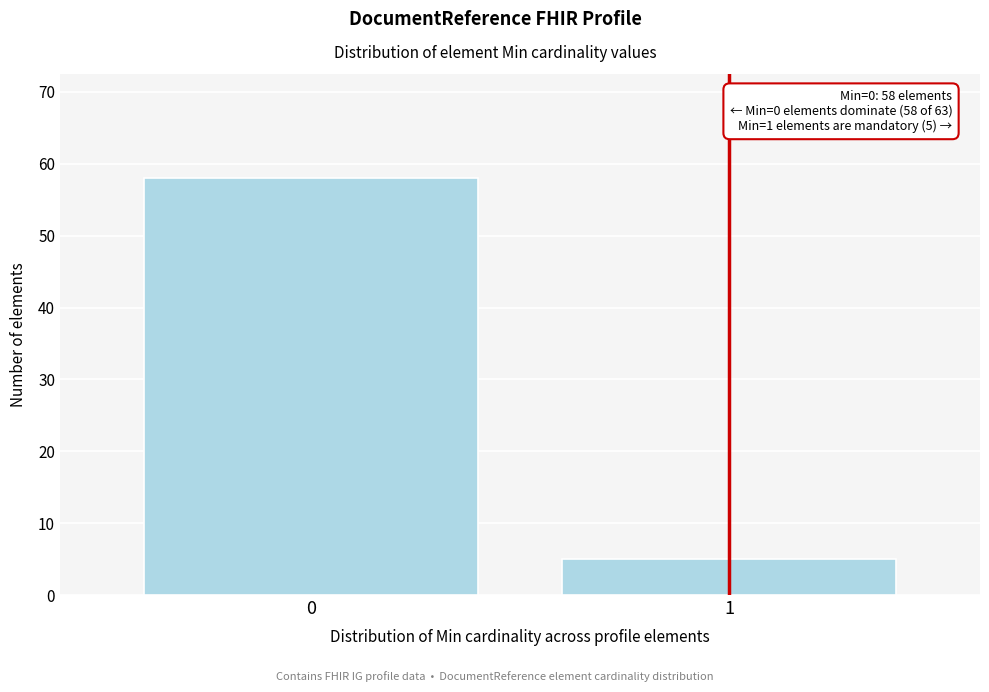

Reading right to left, what are all the values shown in this chart?

5	58